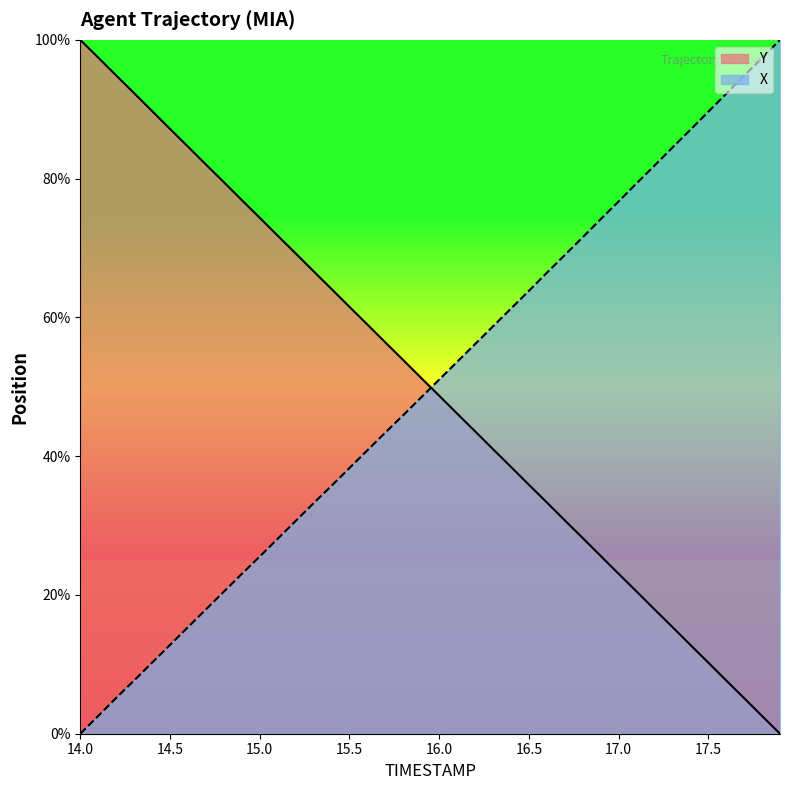

Is the value of X at 15.5 greater than the value of Y at 14.3?

No